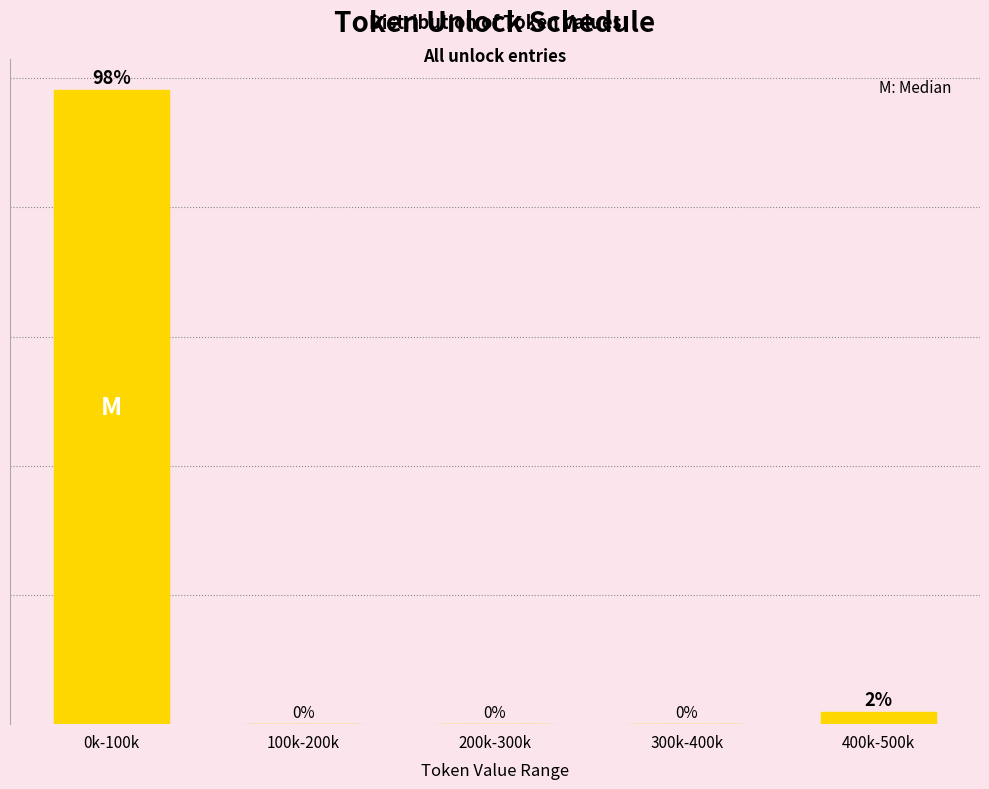

Which label corresponds to the largest value in the chart?

0k-100k